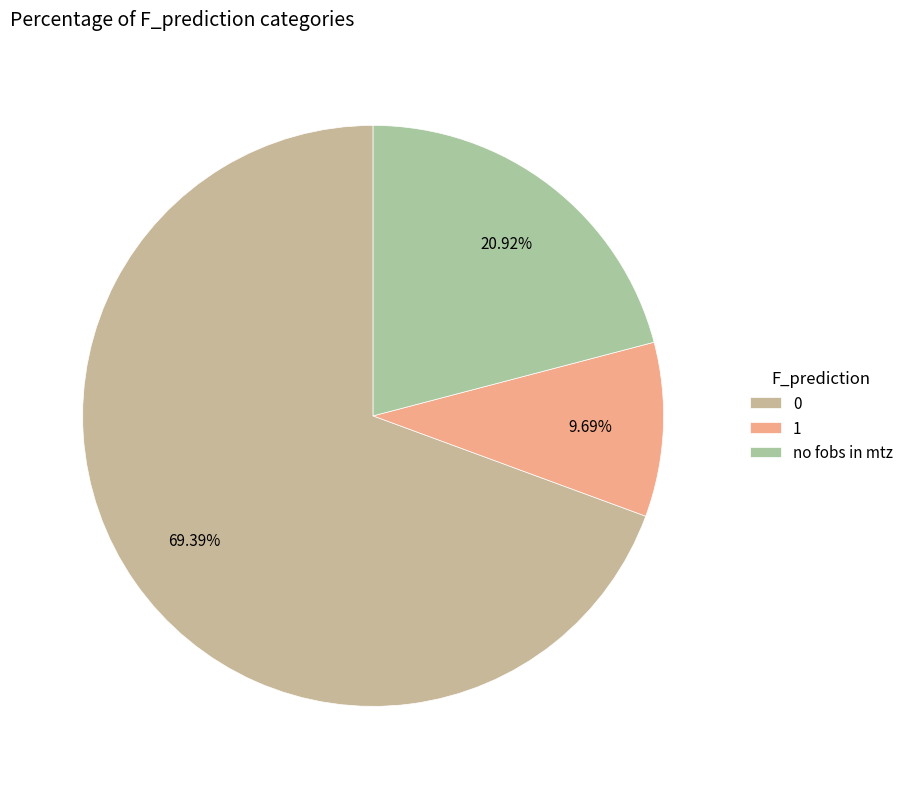

Is it true that 0 is 81% of the pie?

False